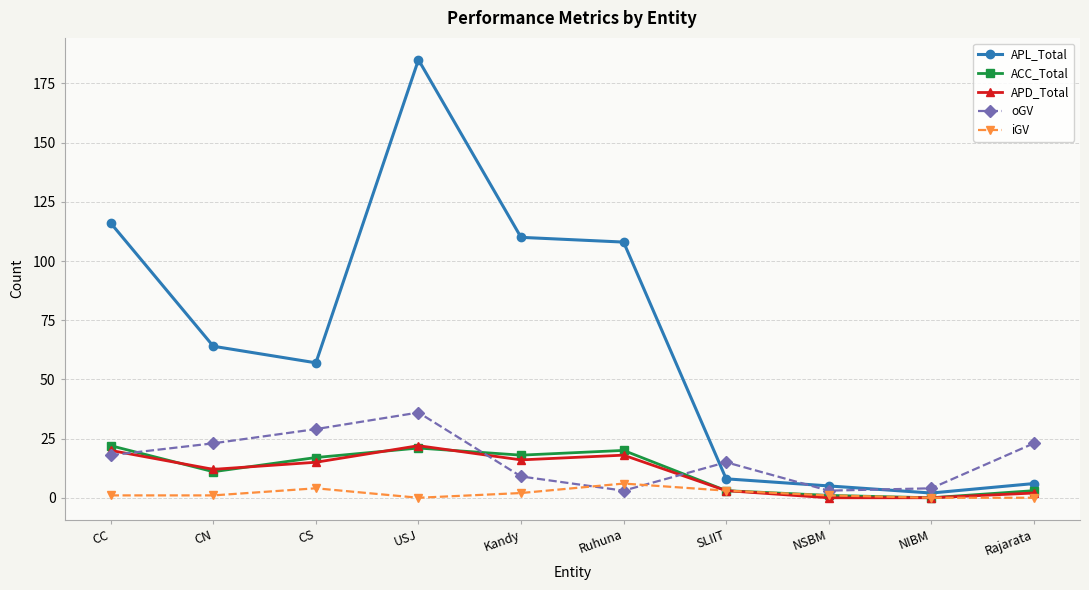

How many lines are shown in the chart?

5